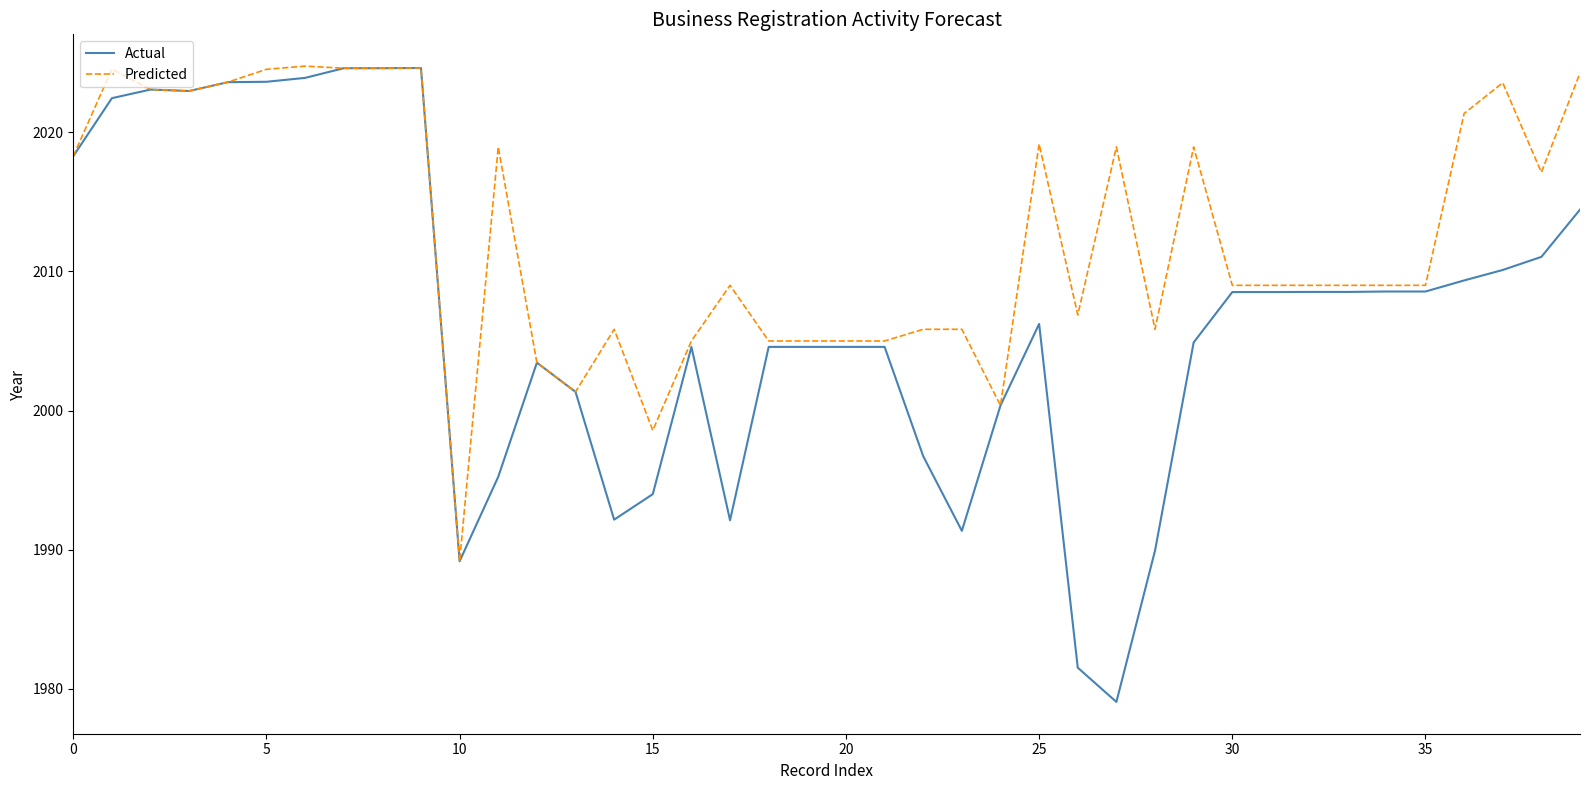

What is the difference between the maximum and minimum values in the Actual series?

45.6